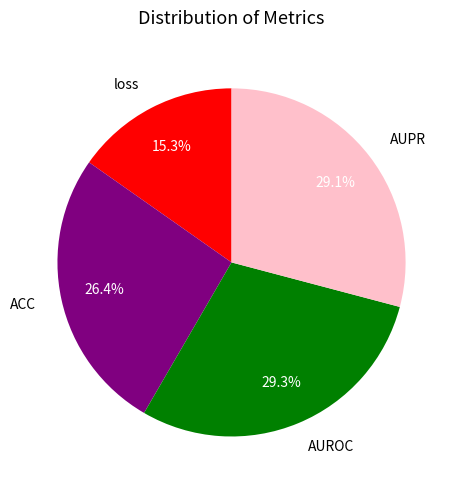

Does ACC represent more than half of the total?

No